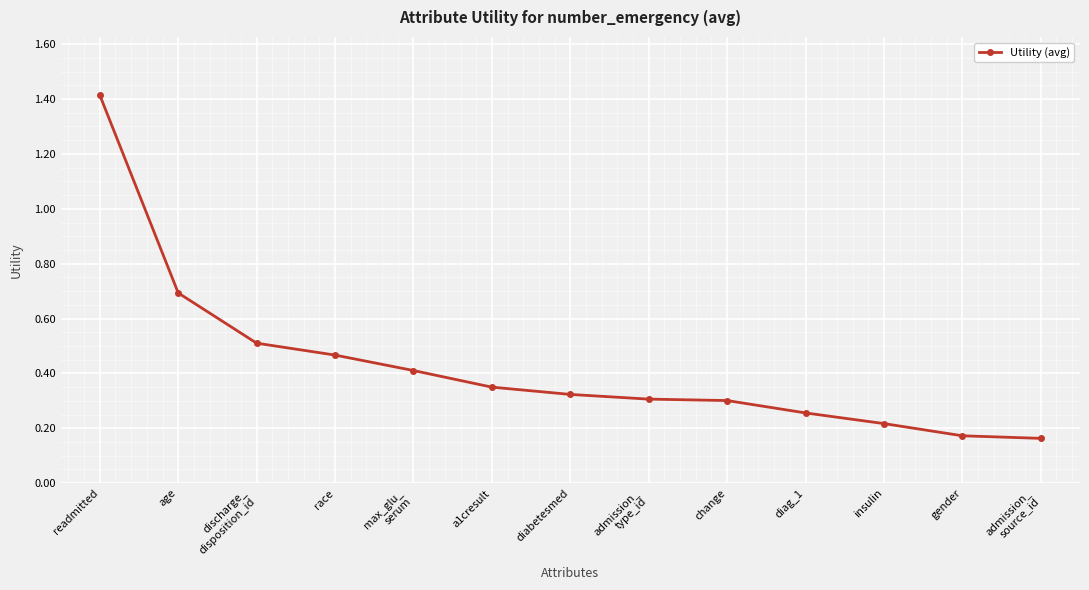

What is the approximate value at readmitted?

1.4